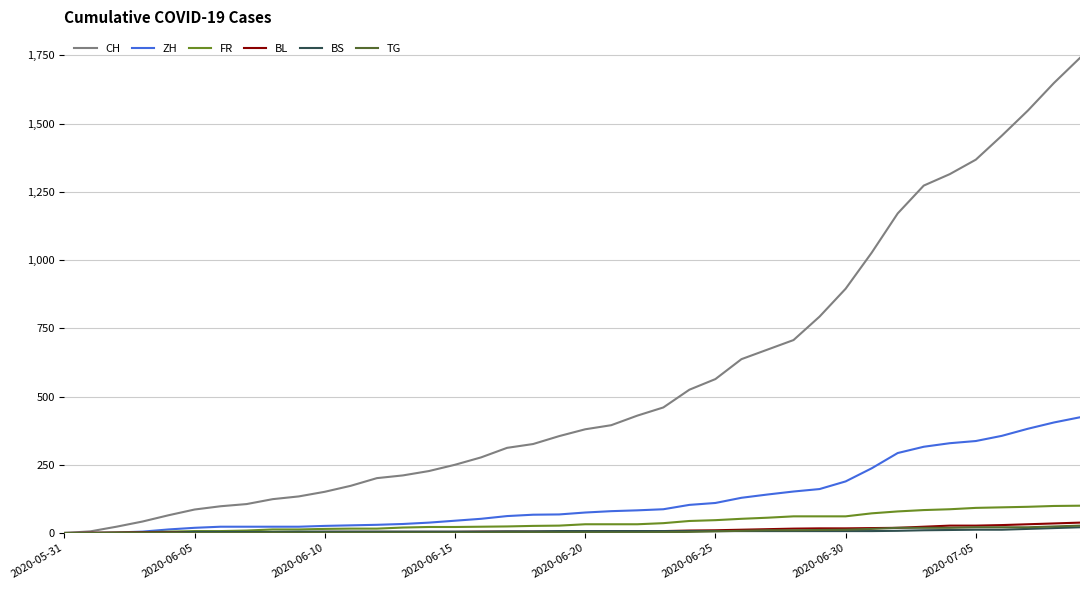

Which series has the largest range (max minus min)?

CH